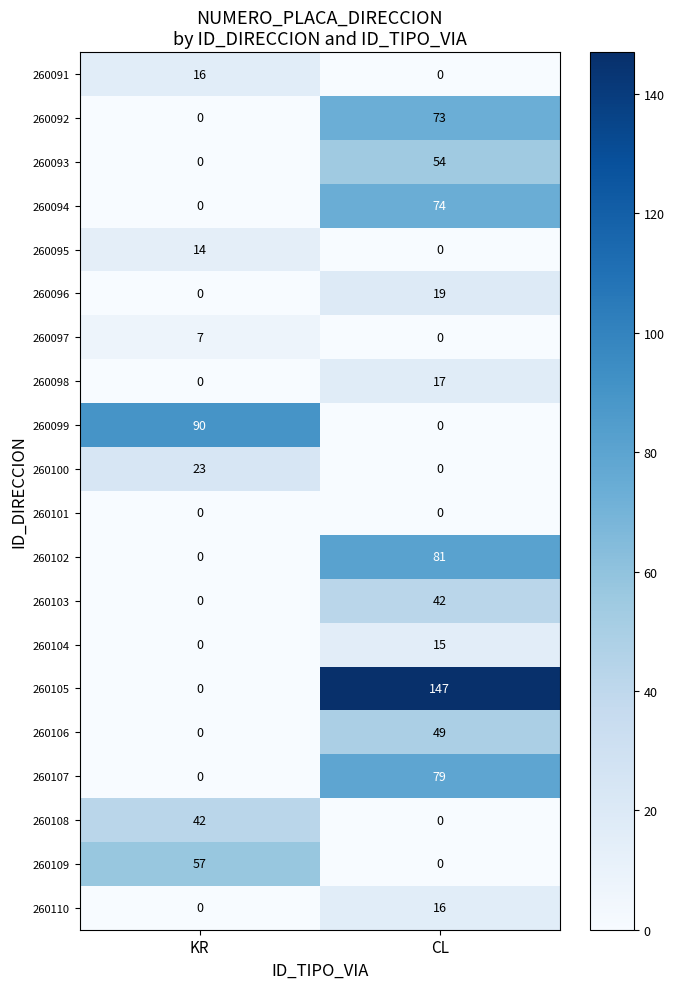

The 260105 series shows 57 at CL. True or false?

False